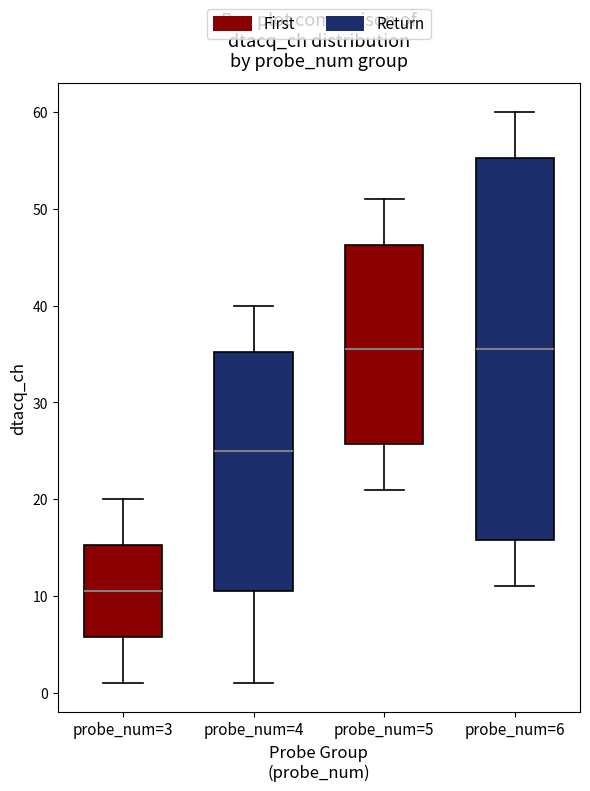

Reading left to right, transcribe this box plot: for each box, give where its median line is, the range the box spans, and where its two whiskers end, as read against the y-axis. The values are not printed on the chart, so give them approximately, as read against the axis.

probe_num=3: median 11, box 6 to 15, whiskers 1 to 20
probe_num=4: median 25, box 11 to 35, whiskers 1 to 40
probe_num=5: median 36, box 26 to 46, whiskers 21 to 51
probe_num=6: median 36, box 16 to 55, whiskers 11 to 60